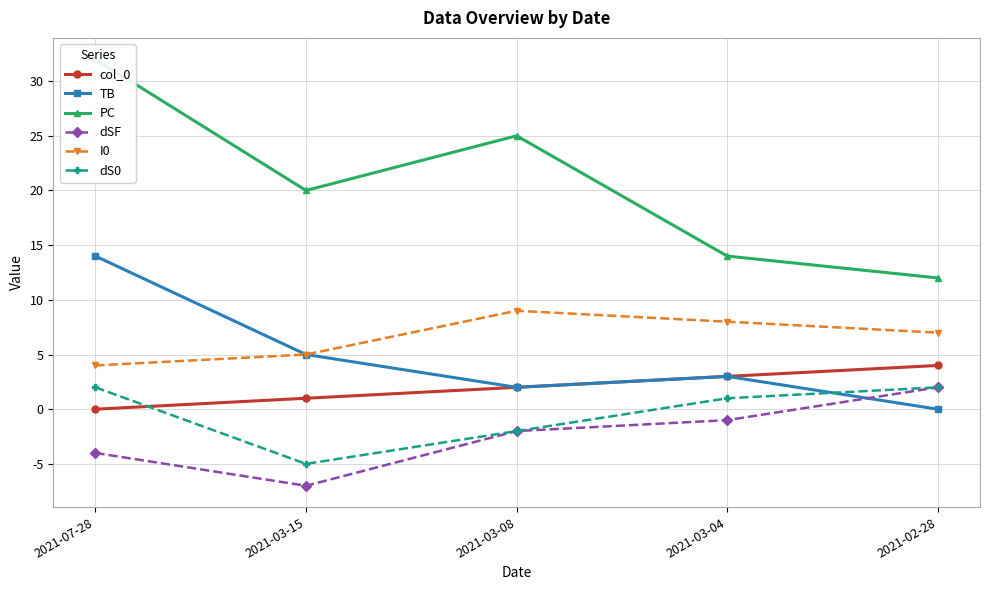

Rank the series by their maximum value, from lowest to highest.

dSF, dS0, col_0, I0, TB, PC